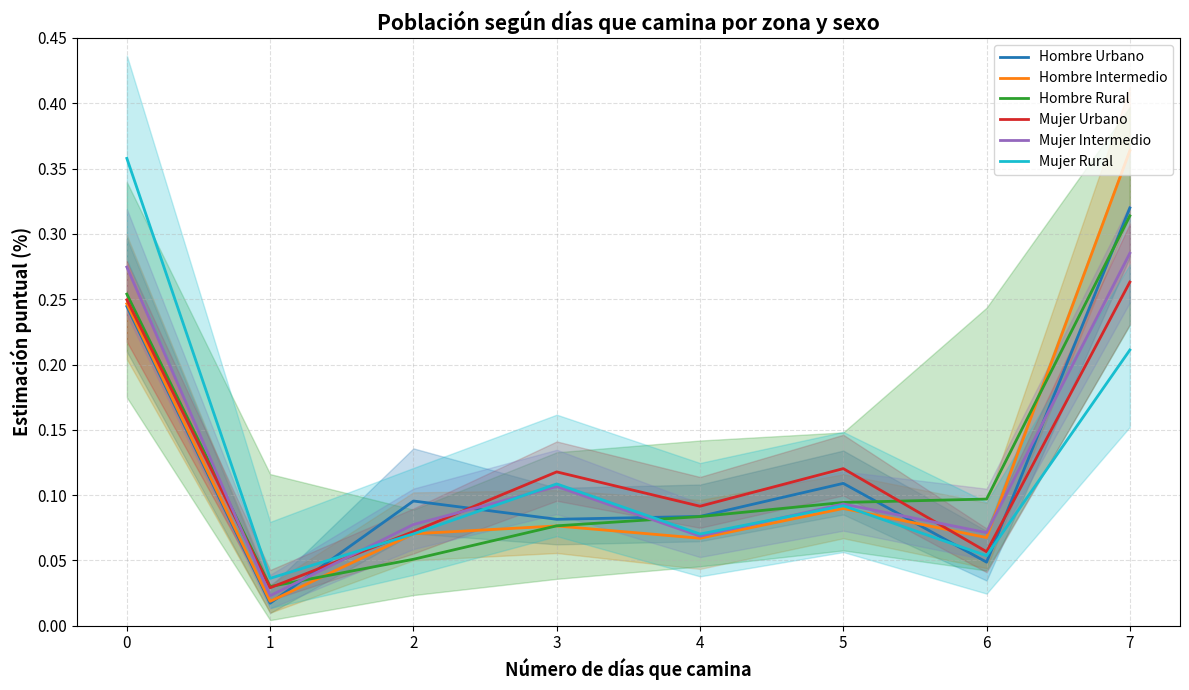

Reading left to right, what are all the values shown in this chart?

Hombre Urbano: 0.2	0.0	0.1	0.1	0.1	0.1	0.0	0.3
Hombre Intermedio: 0.2	0.0	0.1	0.1	0.1	0.1	0.1	0.4
Hombre Rural: 0.3	0.0	0.1	0.1	0.1	0.1	0.1	0.3
Mujer Urbano: 0.2	0.0	0.1	0.1	0.1	0.1	0.1	0.3
Mujer Intermedio: 0.3	0.0	0.1	0.1	0.1	0.1	0.1	0.3
Mujer Rural: 0.4	0.0	0.1	0.1	0.1	0.1	0.1	0.2